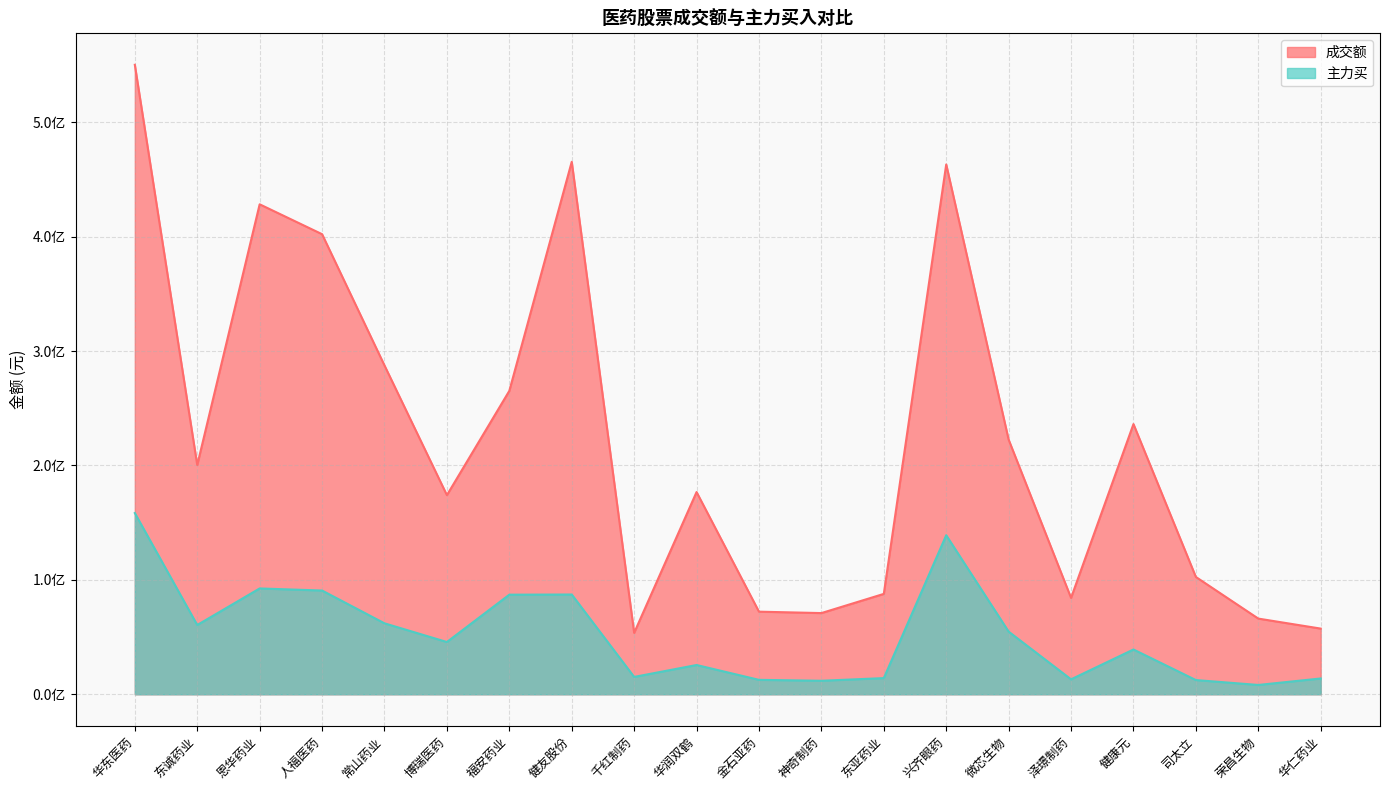

Reading left to right, what are all the values shown in this chart?

成交额: 550192943	200346330	428266232	402140691	287409916	174038164	265184008	465426035	53658082	176760407	72191395	70957345	87730612	463093629	222541861	84237247	236160968	102516218	66134193	57395461
主力买: 158388144	60537507	92491563	90668087	62003528	45670851	87044911	87192063	15156156	25567385	12594535	11801916	14112691	138990579	54760905	13048244	39128607	12409161	8131501	13799176